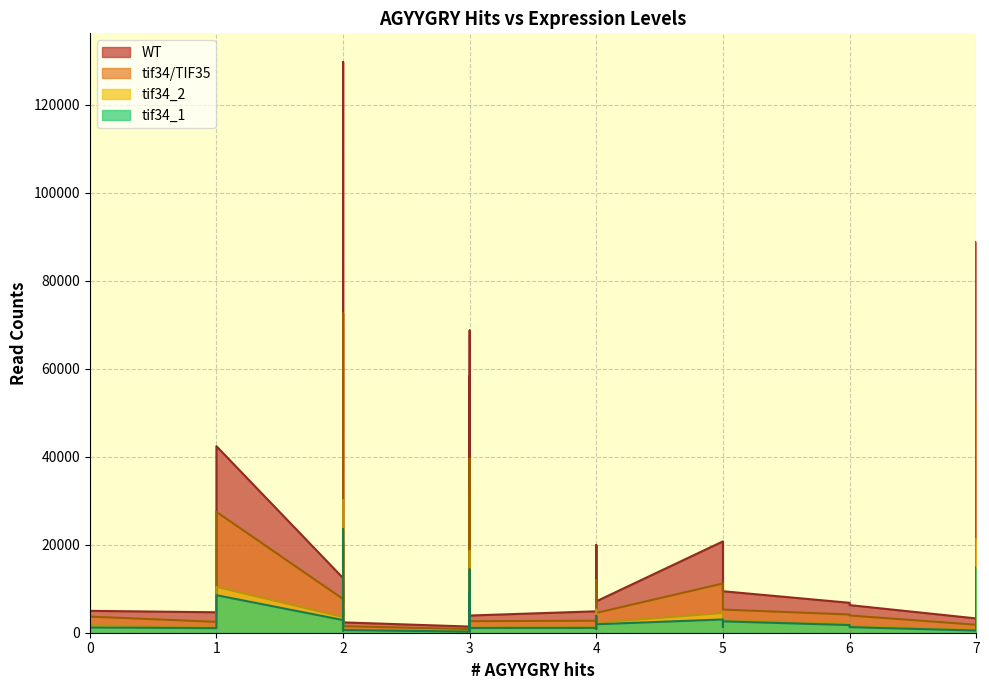

What is the sum of all WT values?

787503